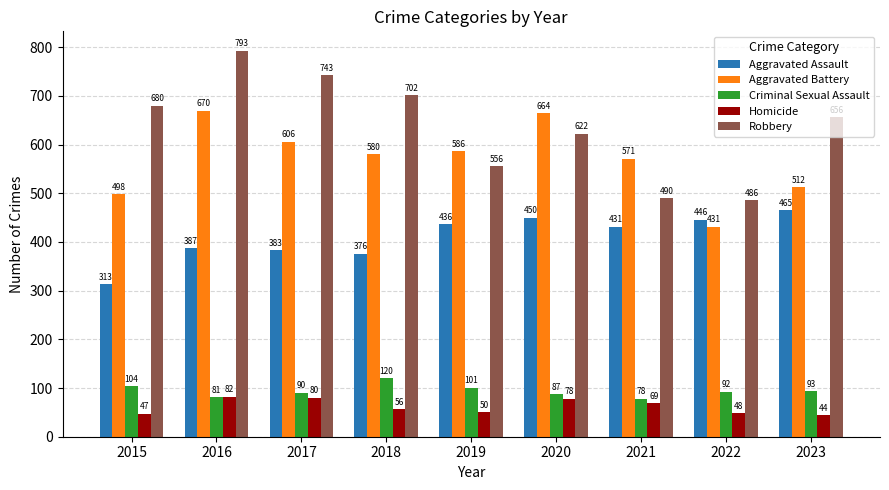

At which category is the sum across all series the highest?

2016